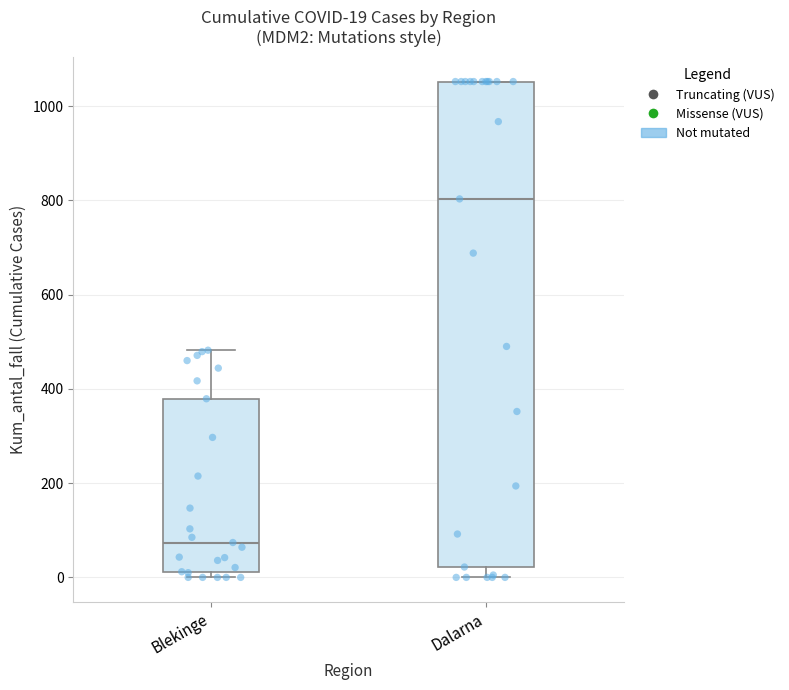

Comparing the boxes themselves (not the whiskers), which one is the tallest?

Dalarna